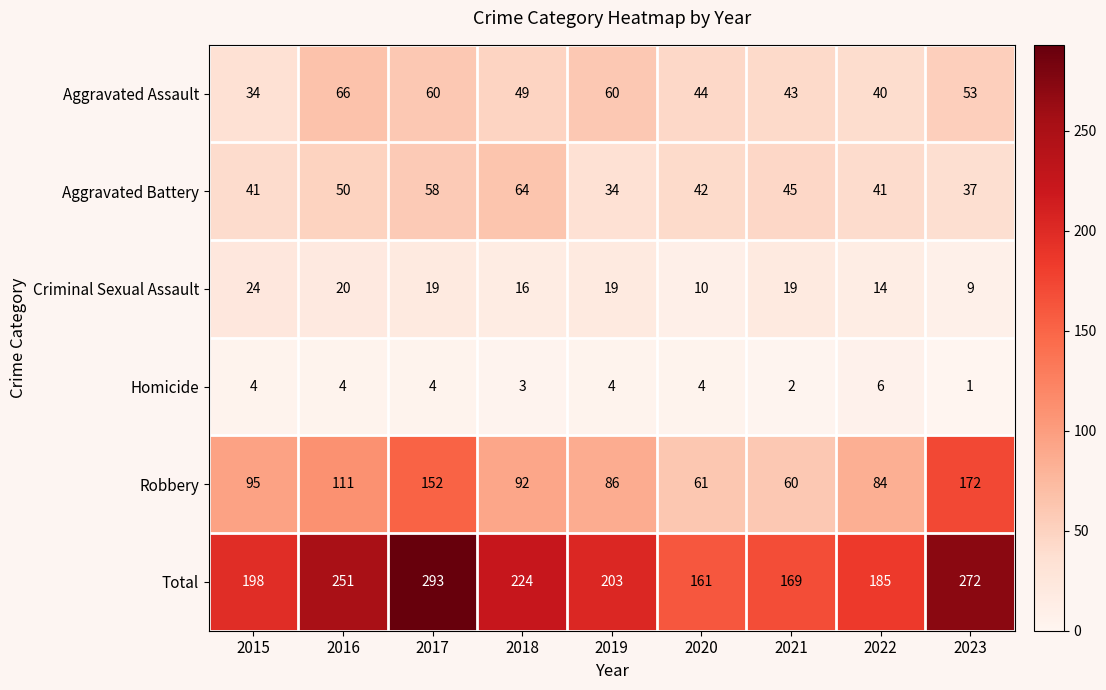

Is it true that Homicide equals 4 at 2017?

True